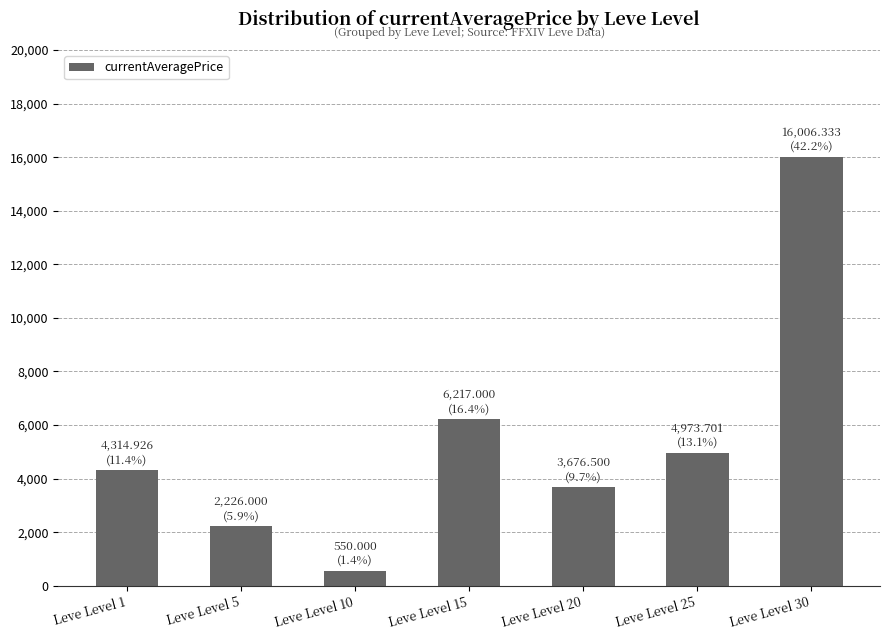

What is the average value?

5423.5